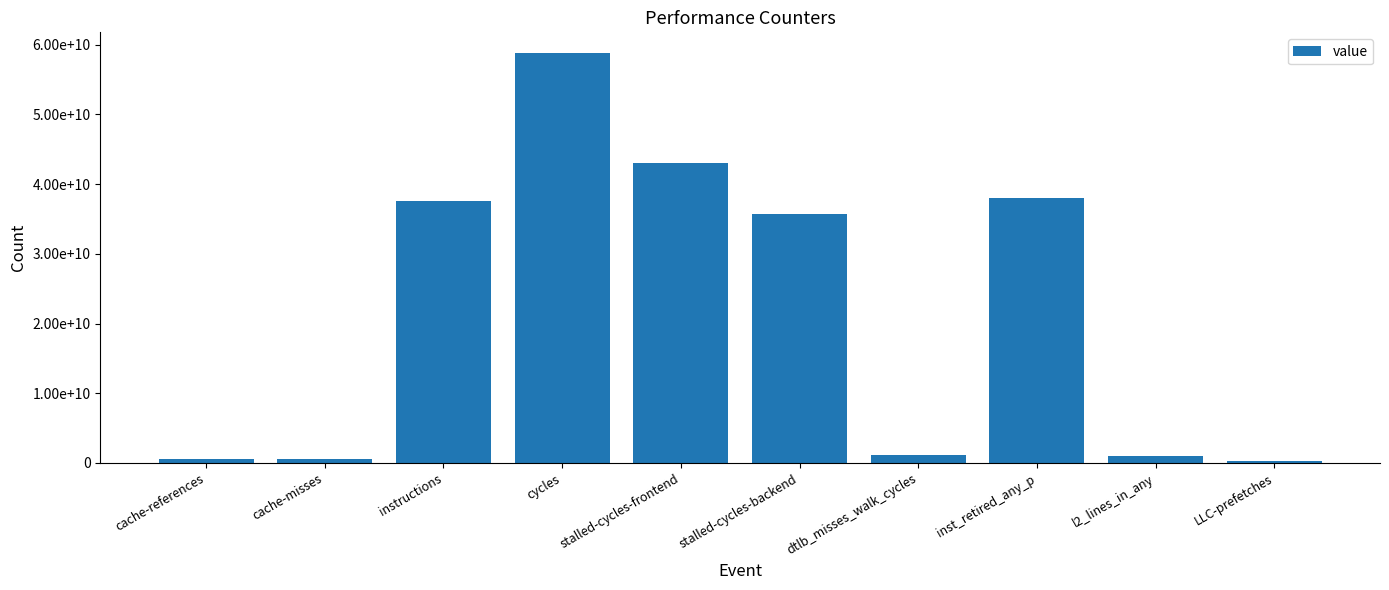

Are the bars horizontal?

No